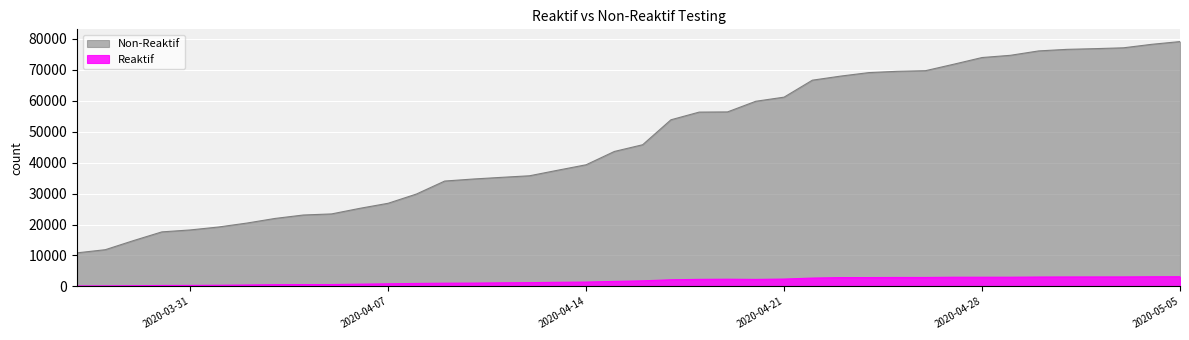

How many data points does each series have?

40